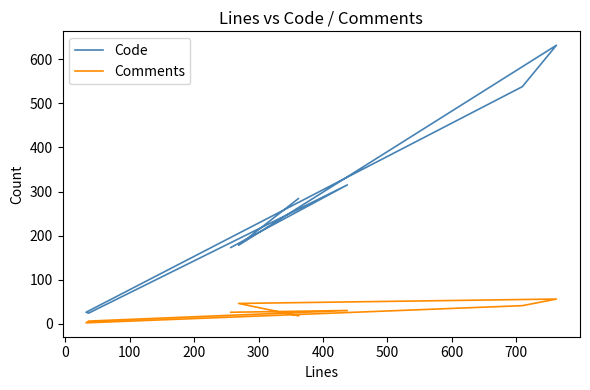

True or false: Comments has a value of 46 at −100.

False